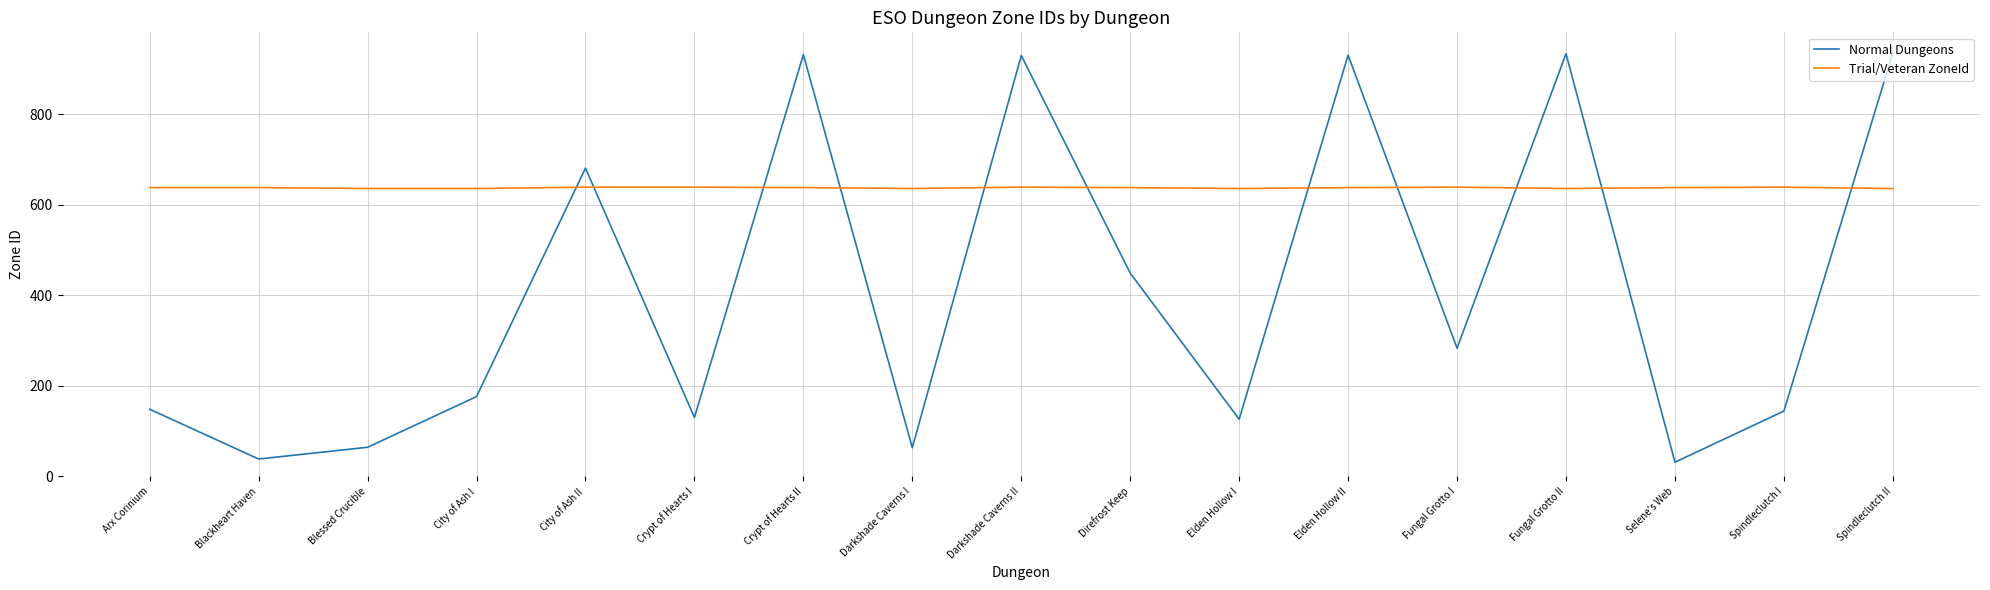

What is the sum of all Normal Dungeons values?

6996